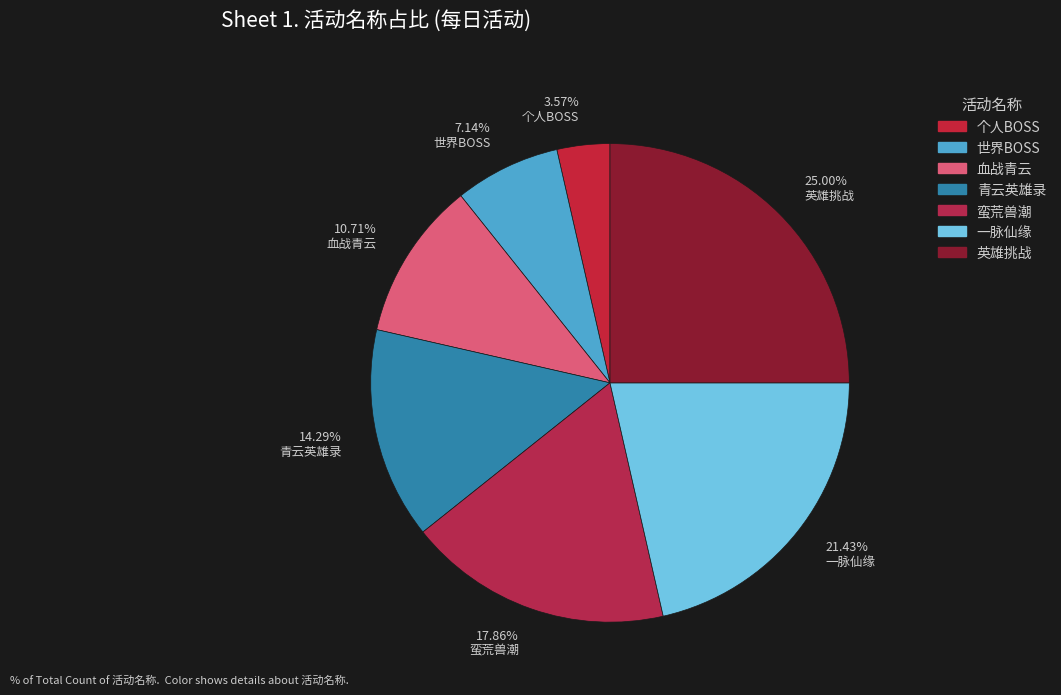

Does 14.29% 青云英雄录 represent more than half of the total?

No